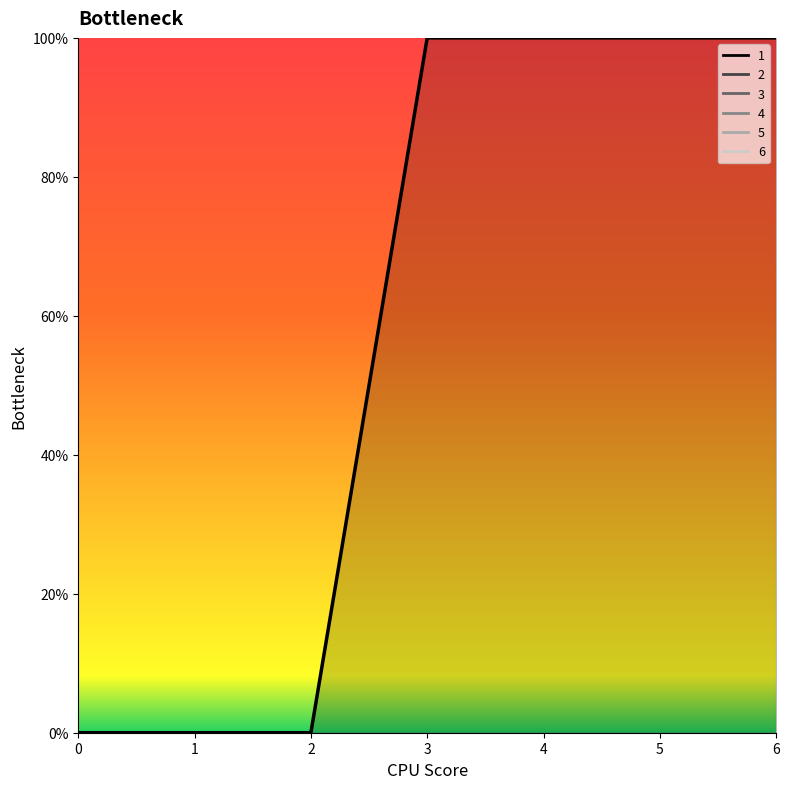

True or false: 5 has more than 1 points higher than both neighbors.

False